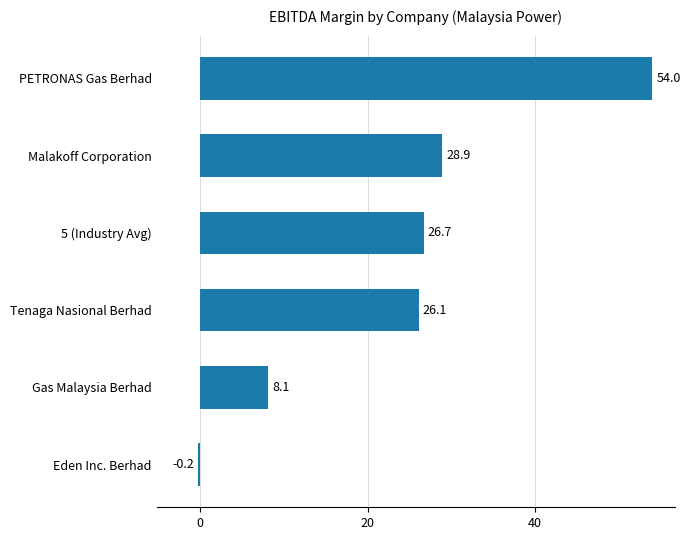

What is the difference between the maximum and minimum values?

54.2